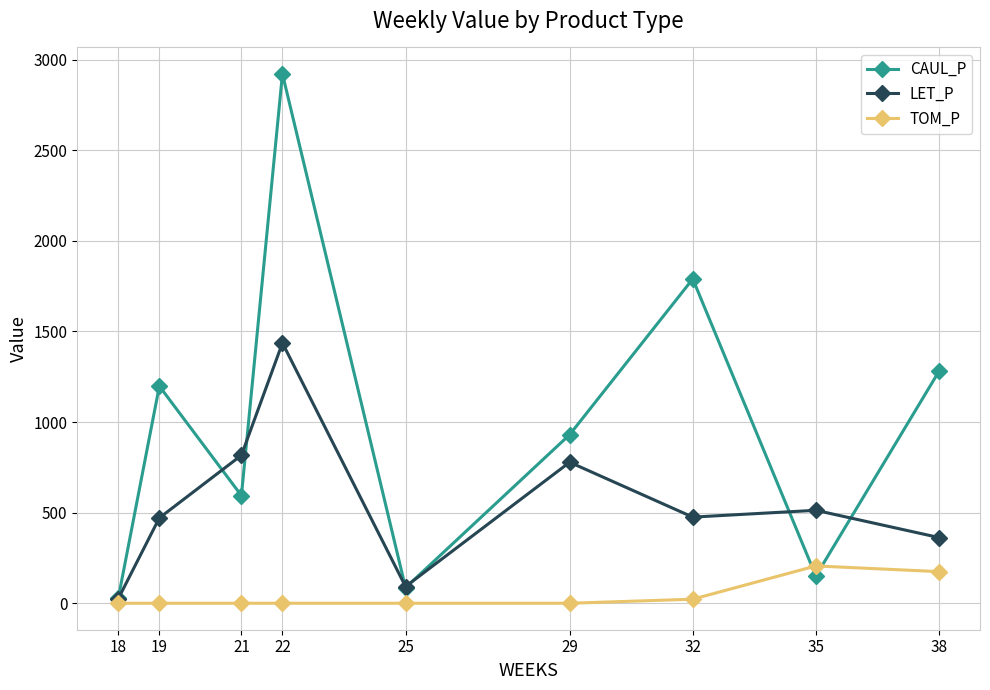

In CAUL_P, how many points are higher than both neighbors (excluding endpoints)?

3